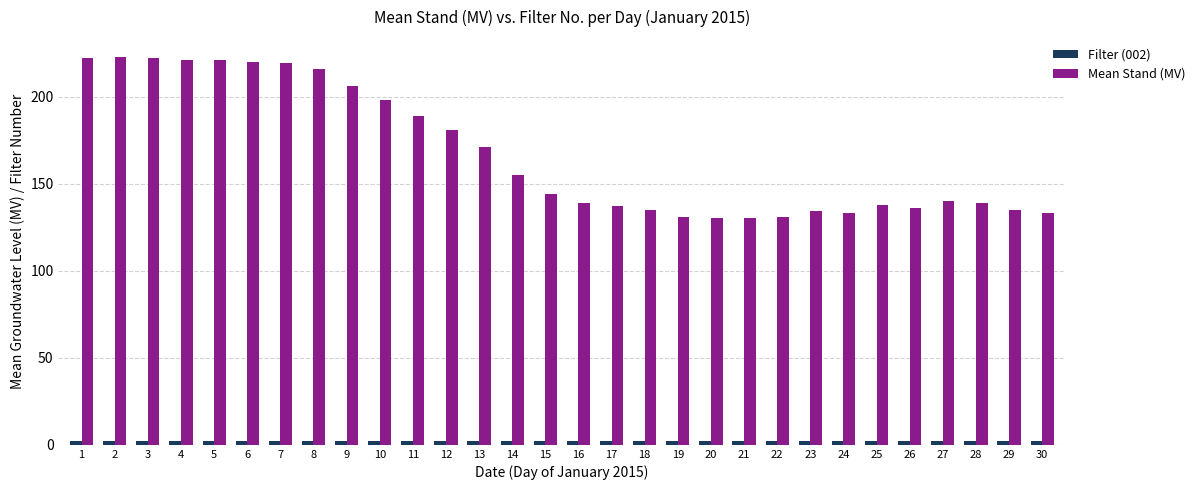

True or false: Mean Stand (MV) has a value of 221 at 5.

True